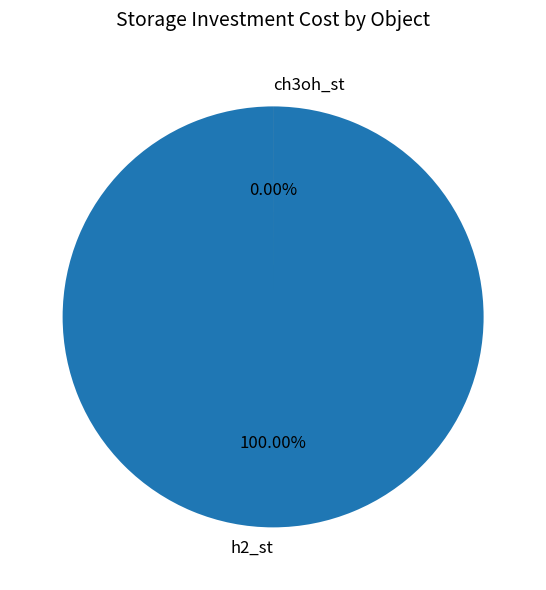

Combined, what portion of the pie is ch3oh_st and h2_st?

100.0%